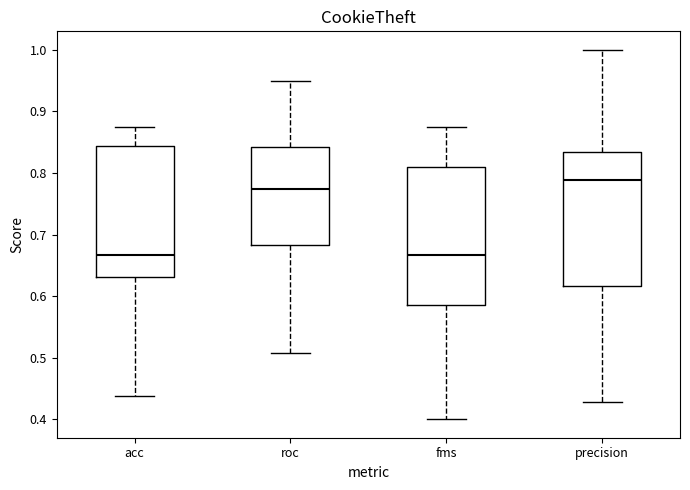

Reading left to right, read every box against the y-axis: the position of its median line, the range the box covers, and the ends of its whiskers. The values are not printed on the chart, so give them approximately, as read against the axis.

acc: median 0.67, box 0.63 to 0.84, whiskers 0.44 to 0.88
roc: median 0.77, box 0.68 to 0.84, whiskers 0.51 to 0.95
fms: median 0.67, box 0.58 to 0.81, whiskers 0.40 to 0.88
precision: median 0.79, box 0.62 to 0.83, whiskers 0.43 to 1.00